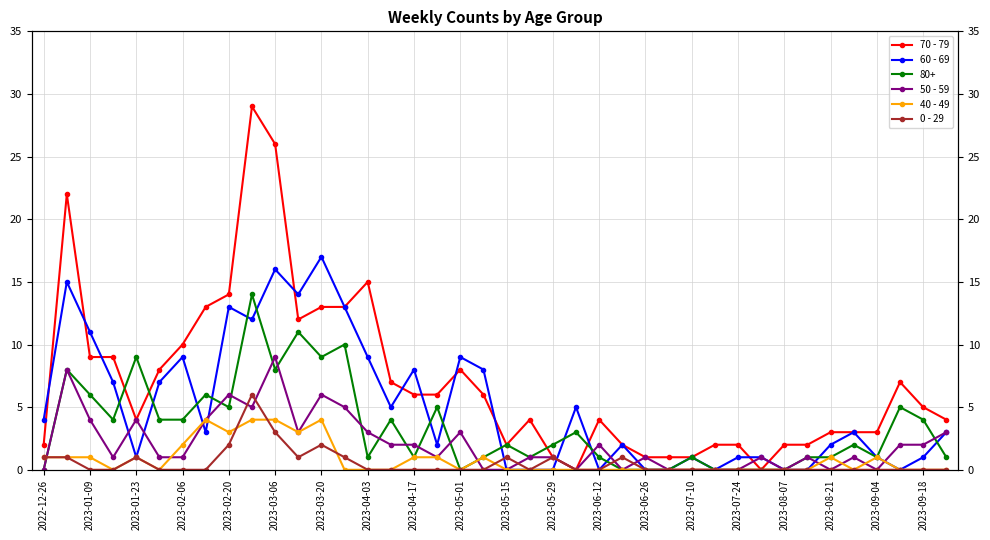

Between 2023-06-26 and 36, which series saw the biggest shift?

60 - 69